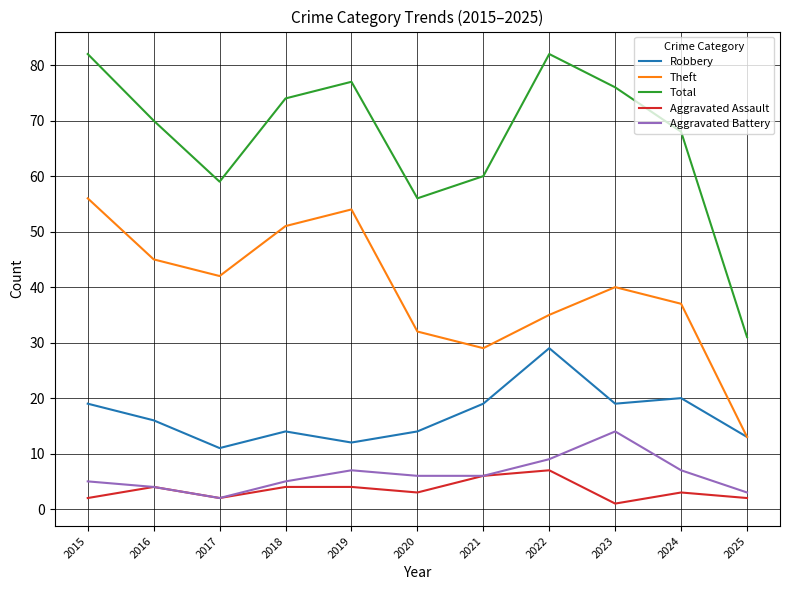

Which label corresponds to the smallest value in the chart?

2023